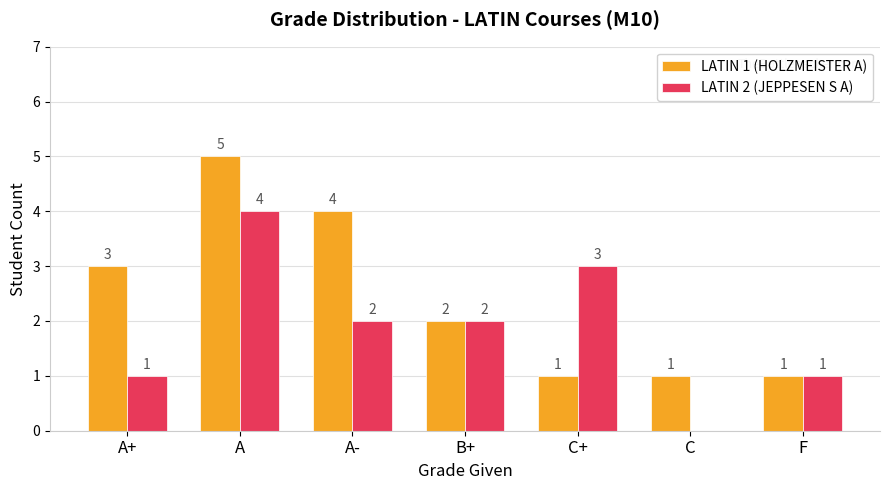

What is the sum of the LATIN 2 (JEPPESEN S A) values at A+ and C+?

4